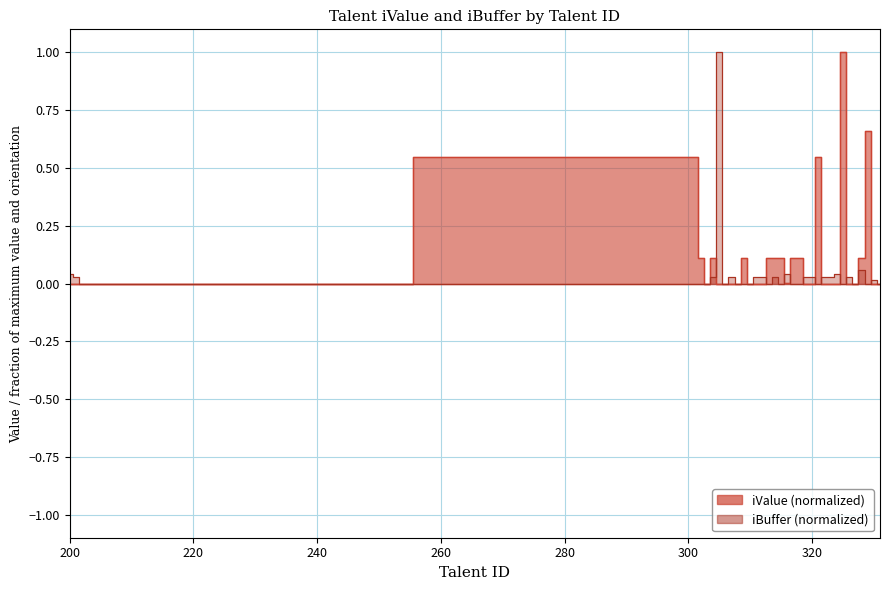

What is the difference between the highest and lowest values at 314?

0.1